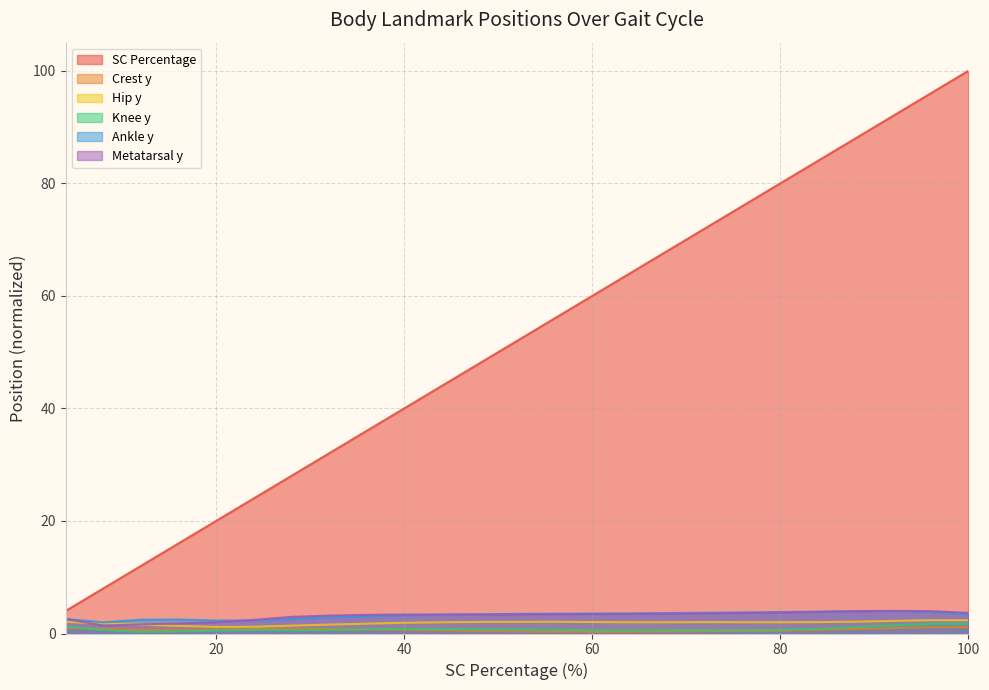

What is the spread (max minus min) of values at 12?

11.7